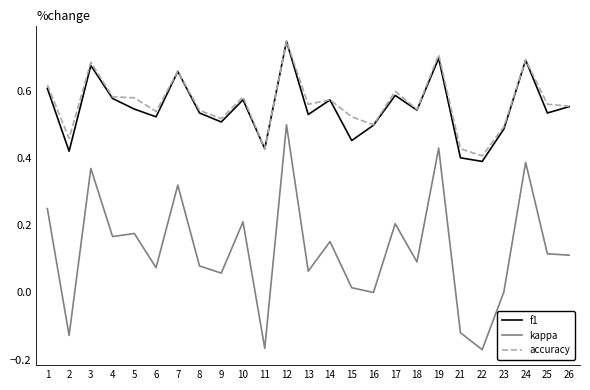

The value of accuracy at 11 is 0.6. True or false?

False